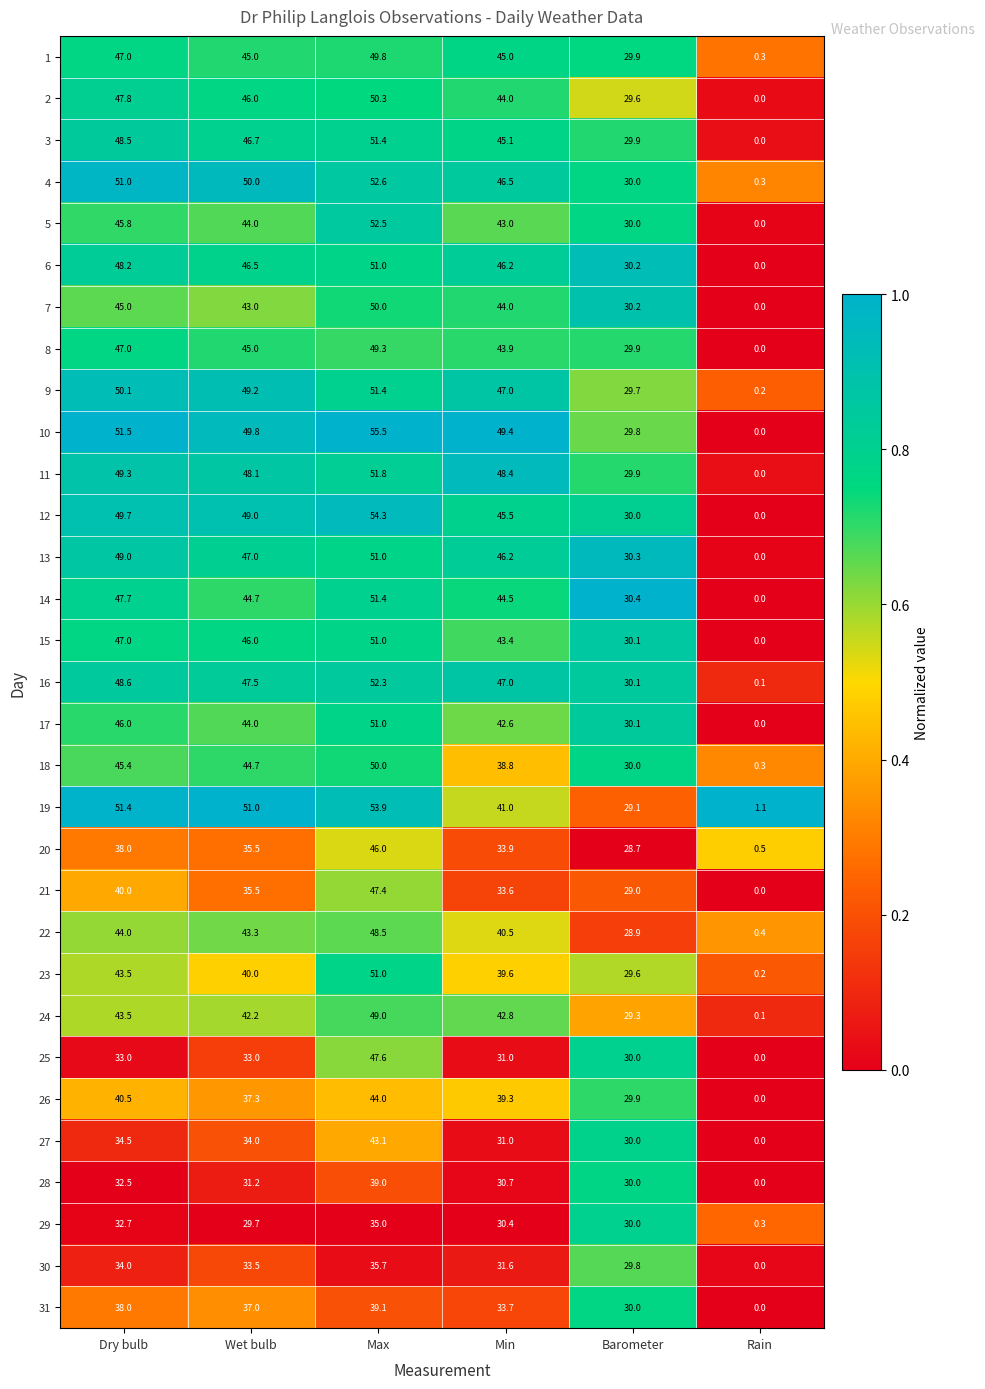

True or false: 29 has a value of 8.8 at Max.

False